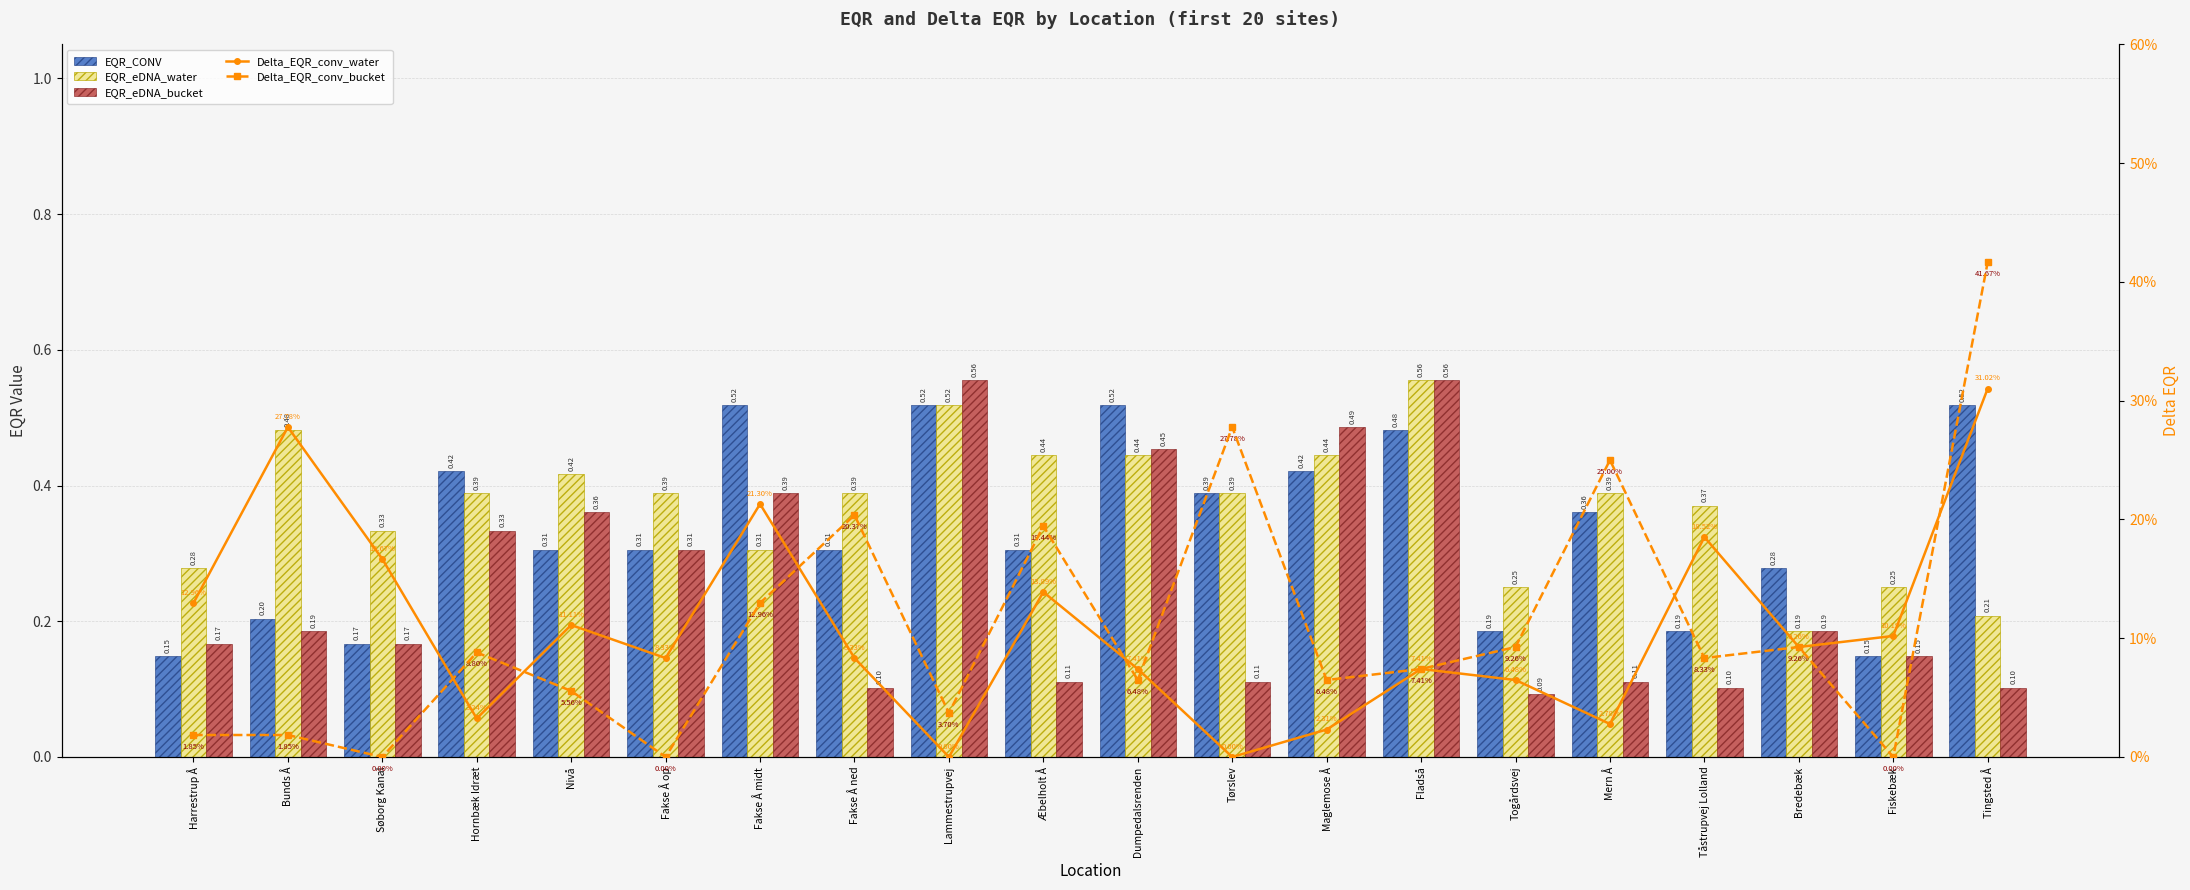

The value of EQR_eDNA_bucket at Fladså is 0.6. True or false?

True